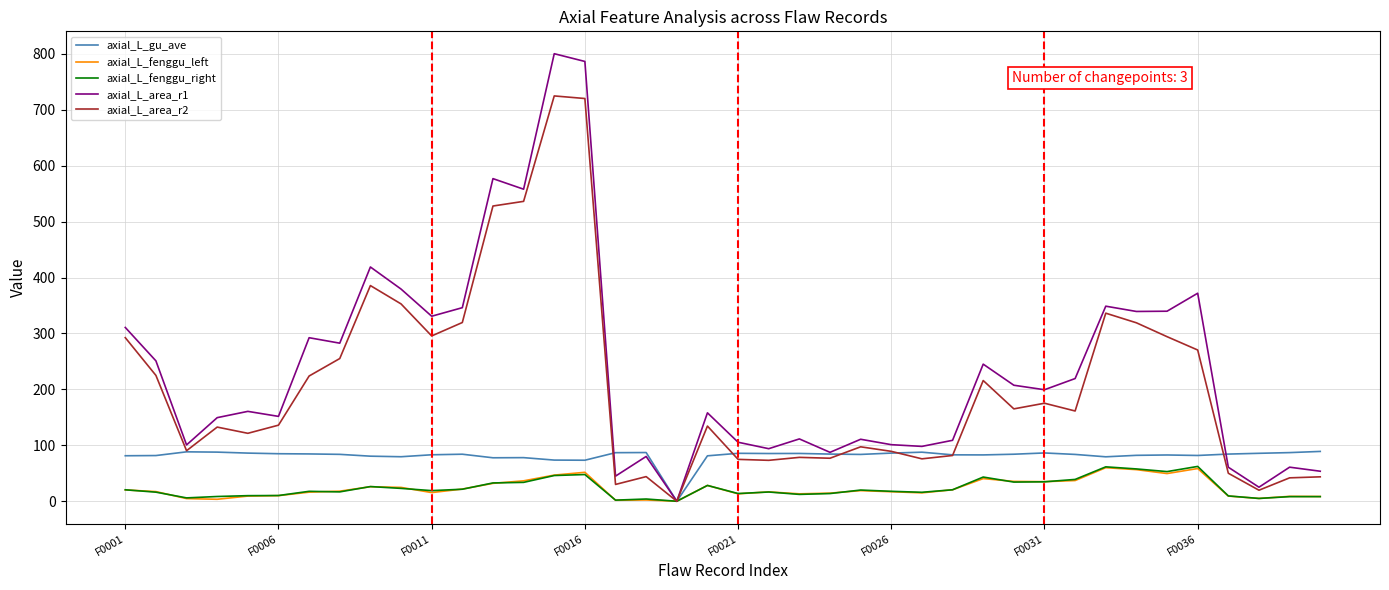

What is the greatest value displayed?

800.2